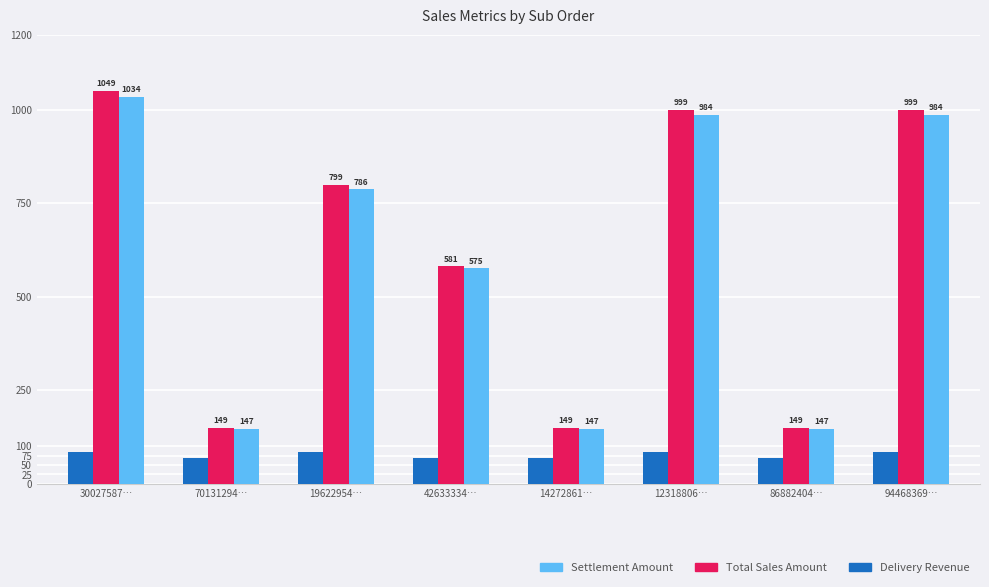

Are the bars horizontal?

No